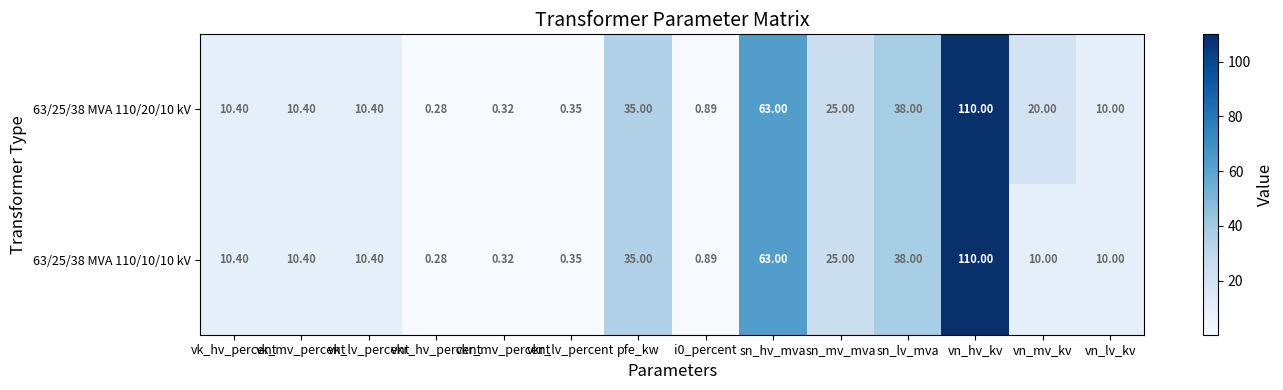

Which category has the lowest value in the 63/25/38 MVA 110/20/10 kV series?

vkr_hv_percent